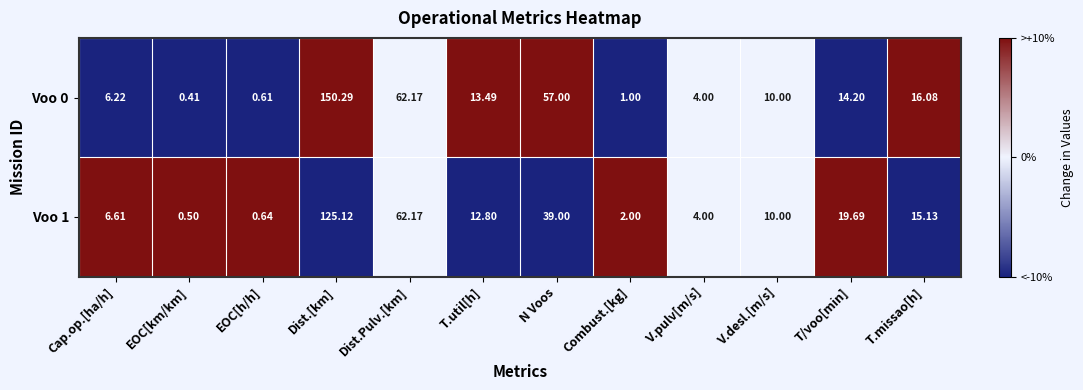

Is the value of Voo 1 at T.util[h] greater than the value of Voo 0 at N Voos?

No